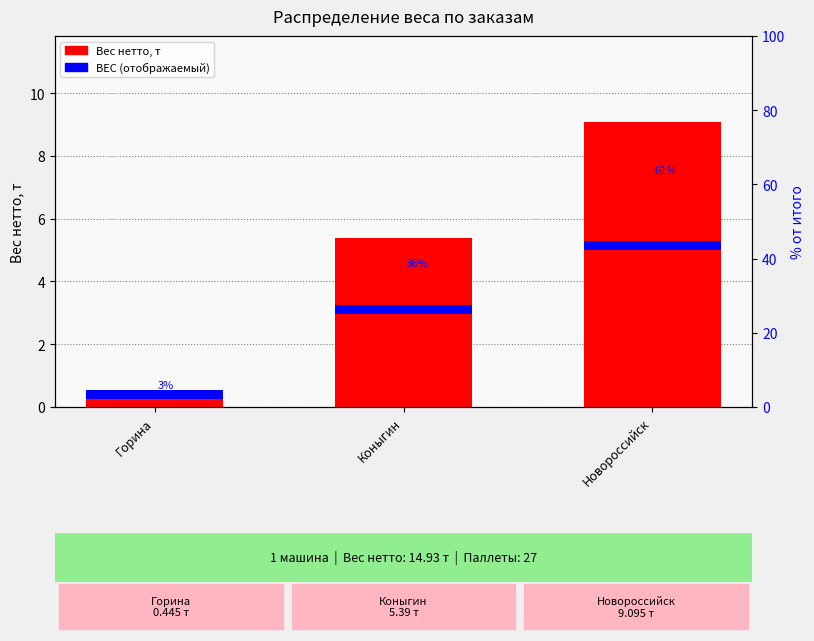

What is the sum of all ВЕС values?

0.9